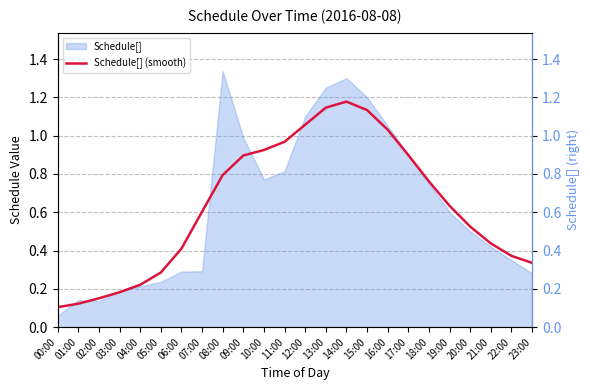

What position from the left is 01:00?

2